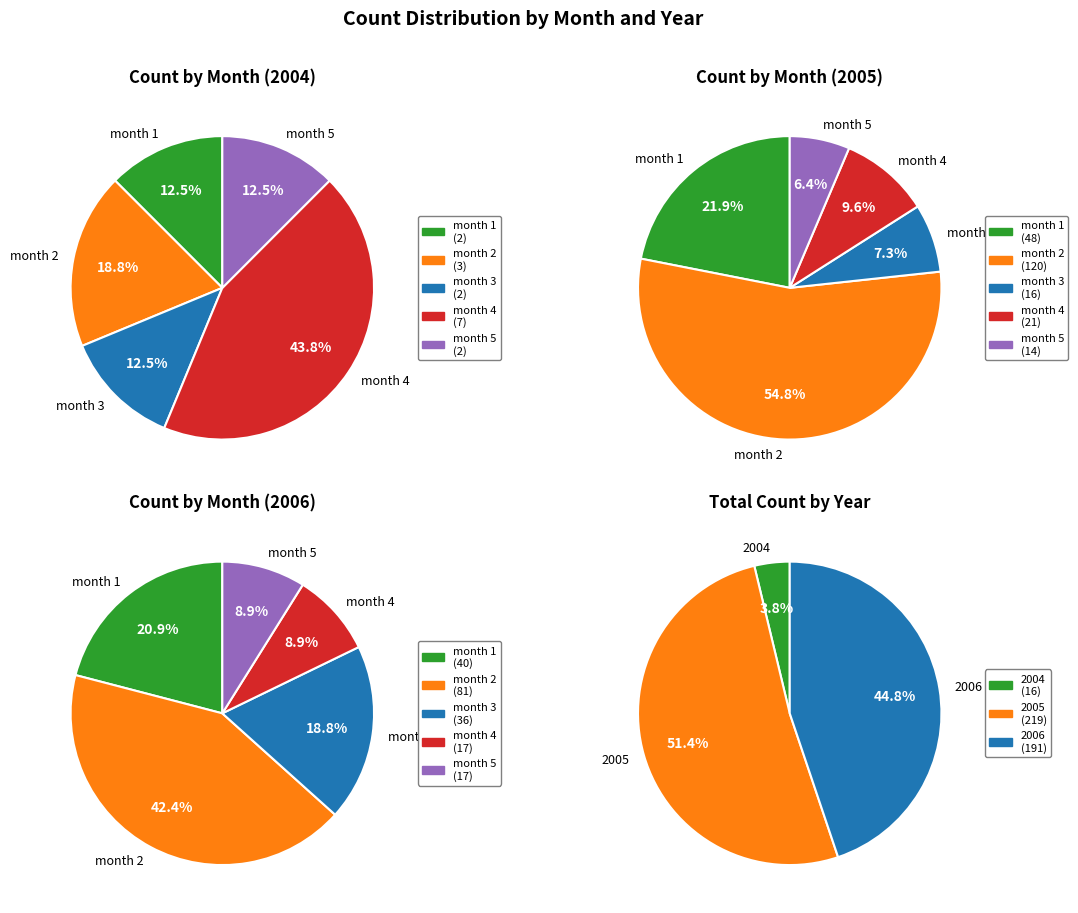

Is it true that month 3 is 12% of the pie?

True